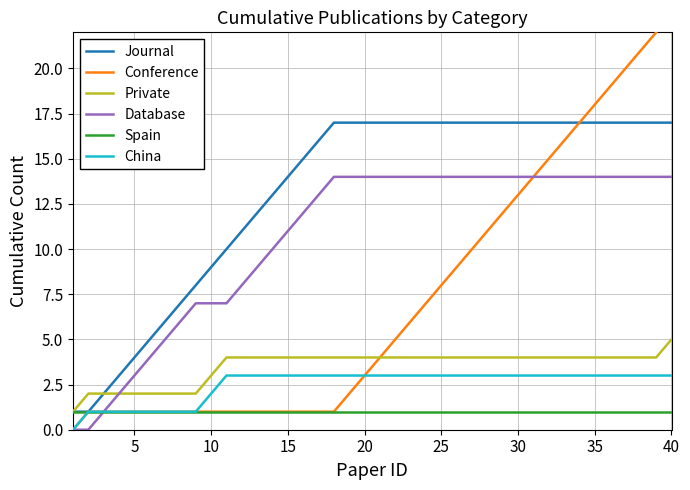

True or false: China and Private cross at least once.

False